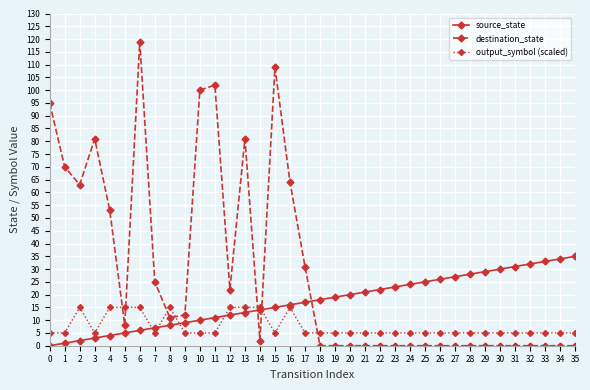

Which series has the largest total across all categories?

destination_state